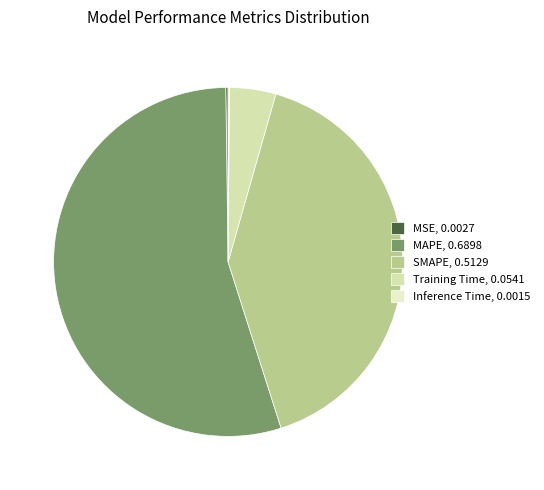

To the nearest percent, what is the difference between the largest and smallest slice percentages?

55%